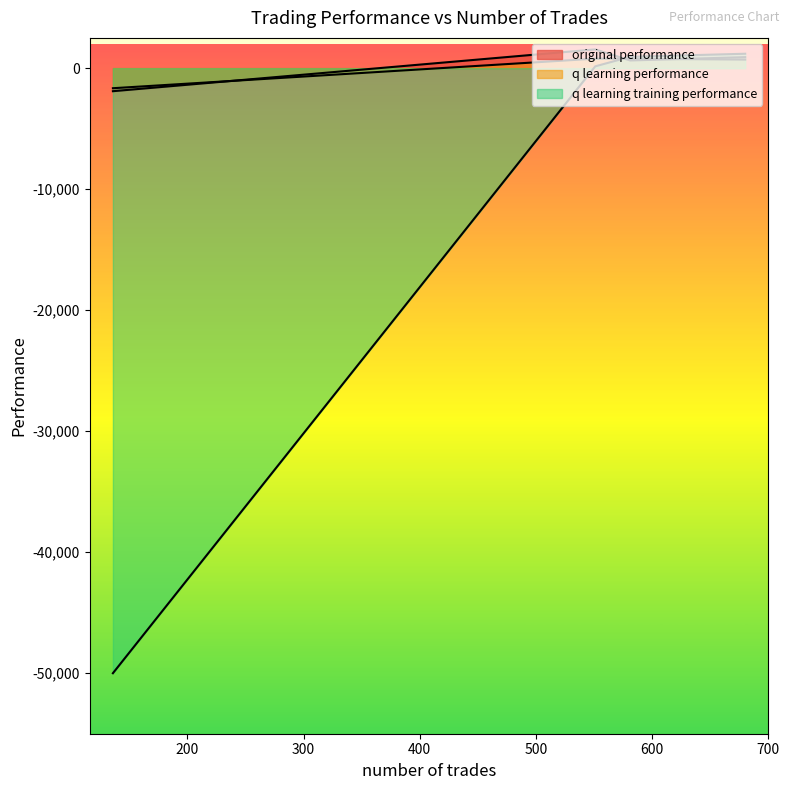

Which category has the lowest value in the q learning performance series?

136